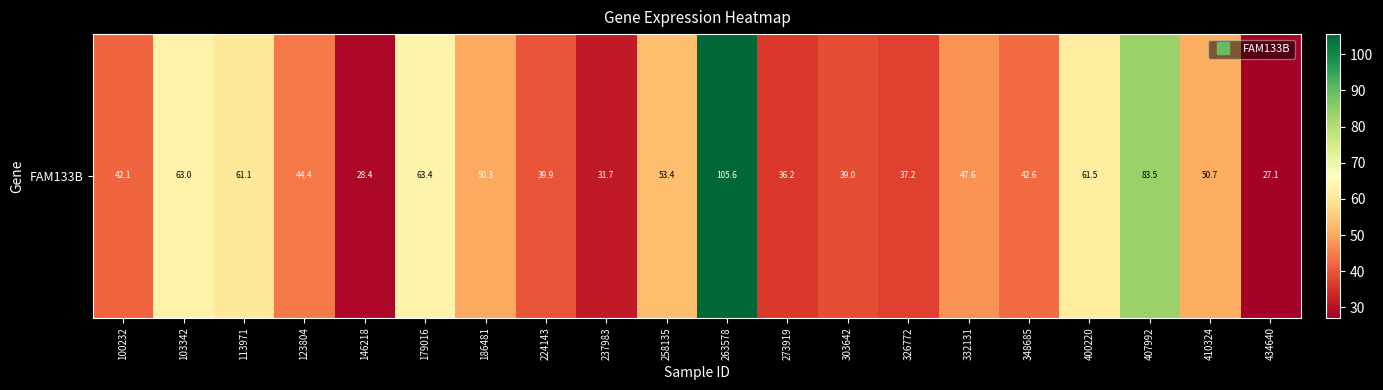

True or false: the data shows 68.8 at 100232.

False